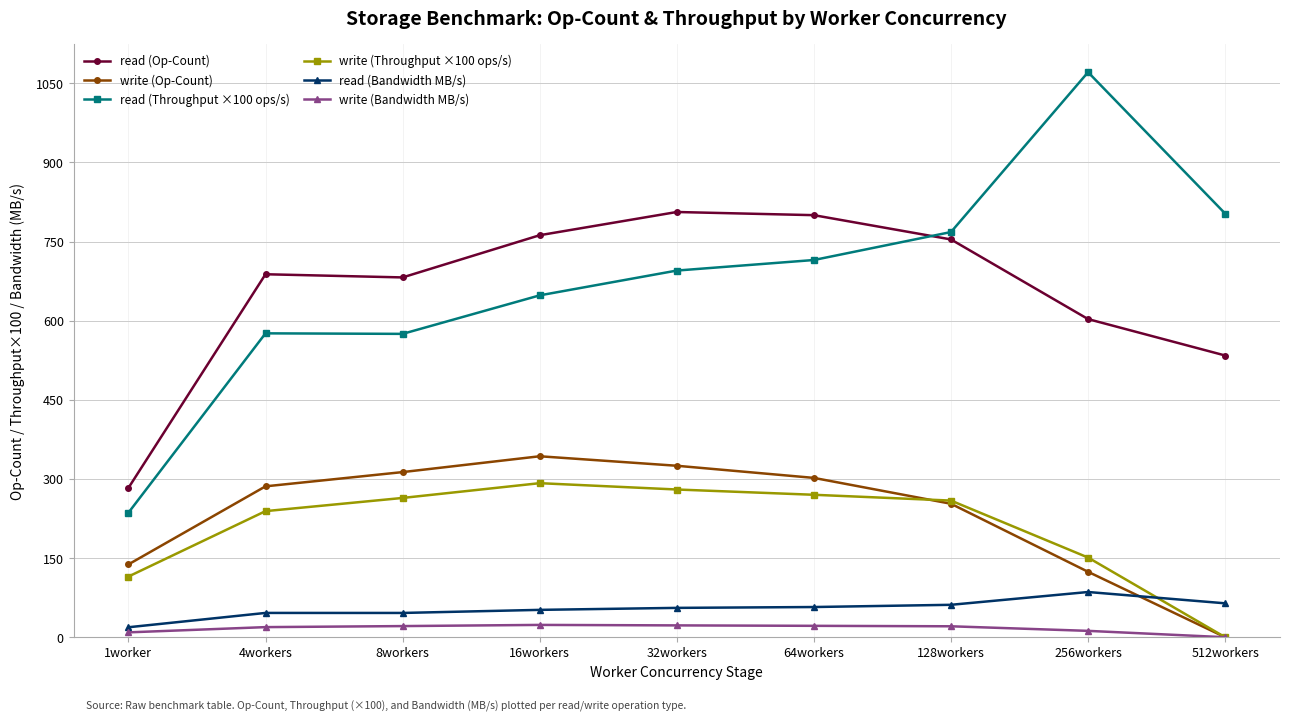

How many interior local peaks does the write (Op-Count) series have?

1